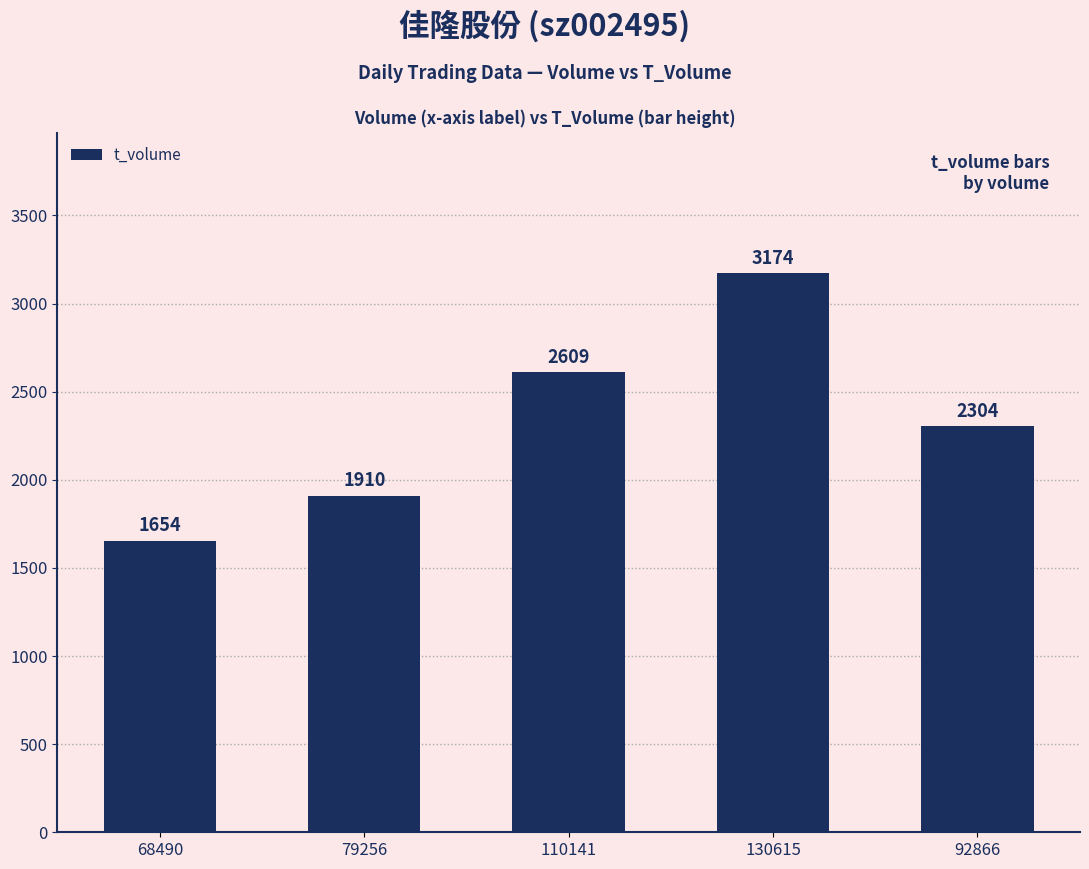

What is the difference between the maximum and second lowest values?

1264